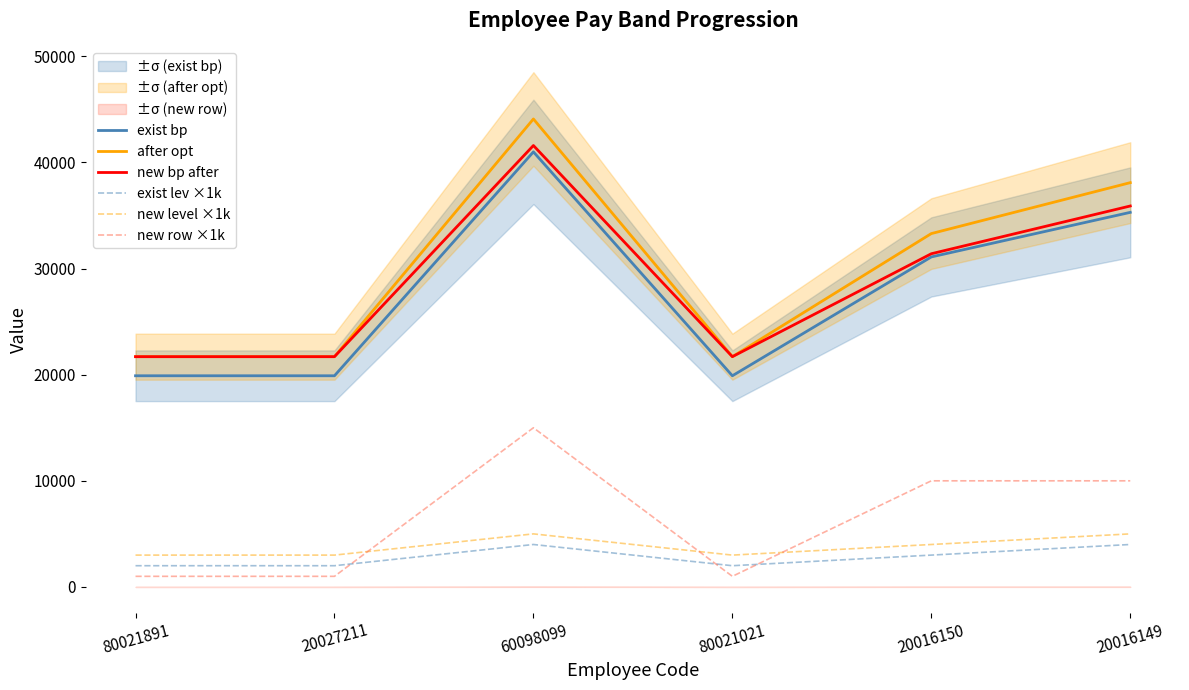

The value of new row ×1k at 80021021 is 1776. True or false?

False